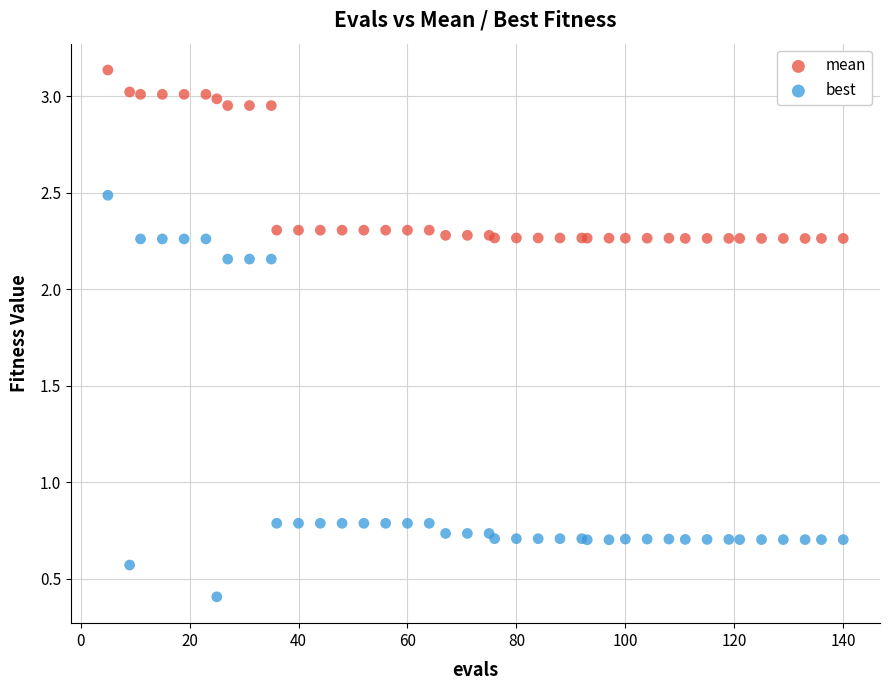

What is the X range (max minus min) for the scatter plot?

135.0